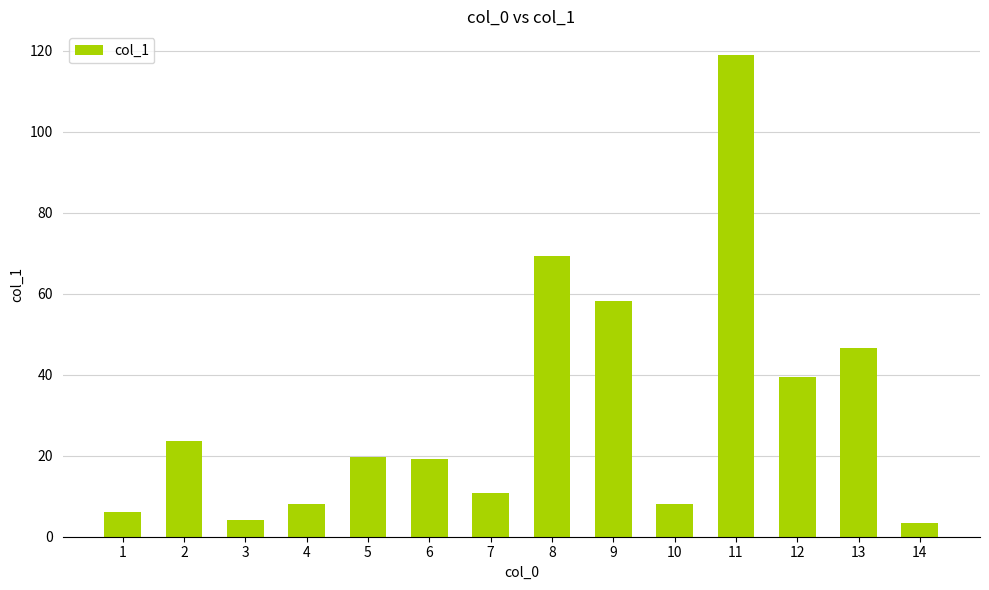

What is the greatest value displayed?

118.8